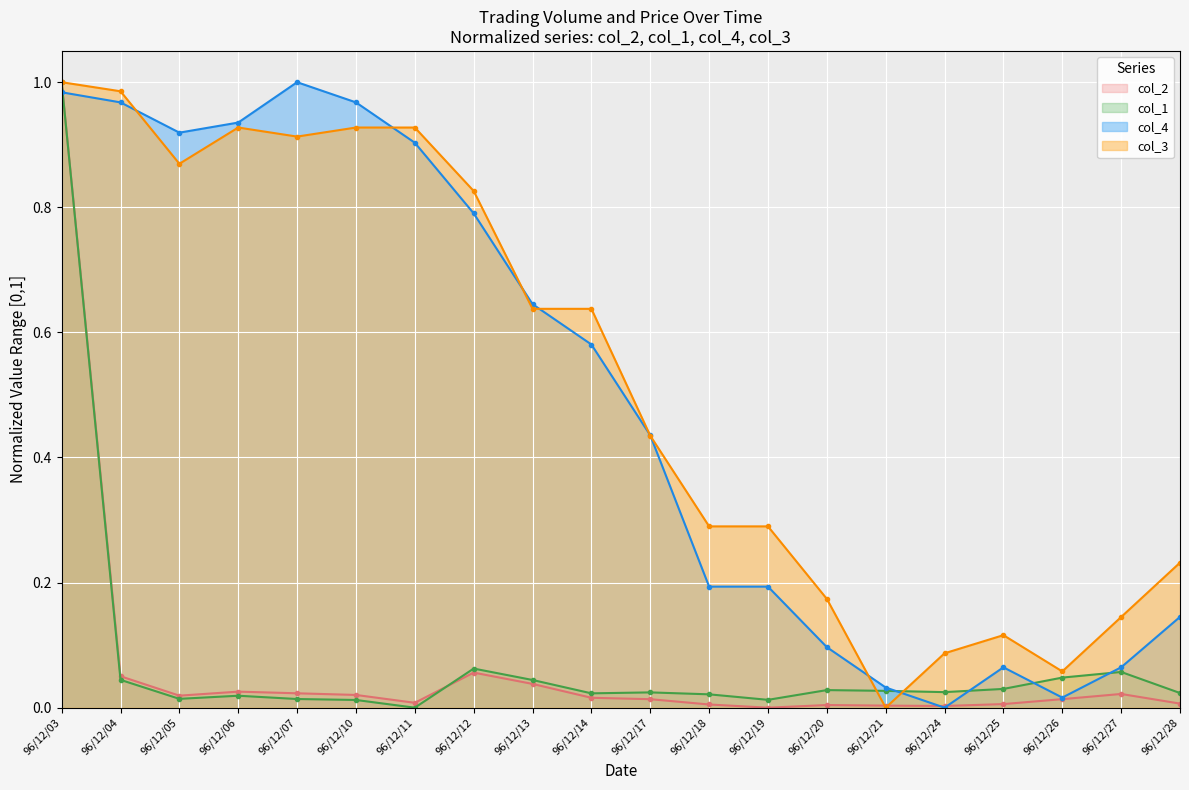

At which label is col_2 closest to 0?

96/12/19